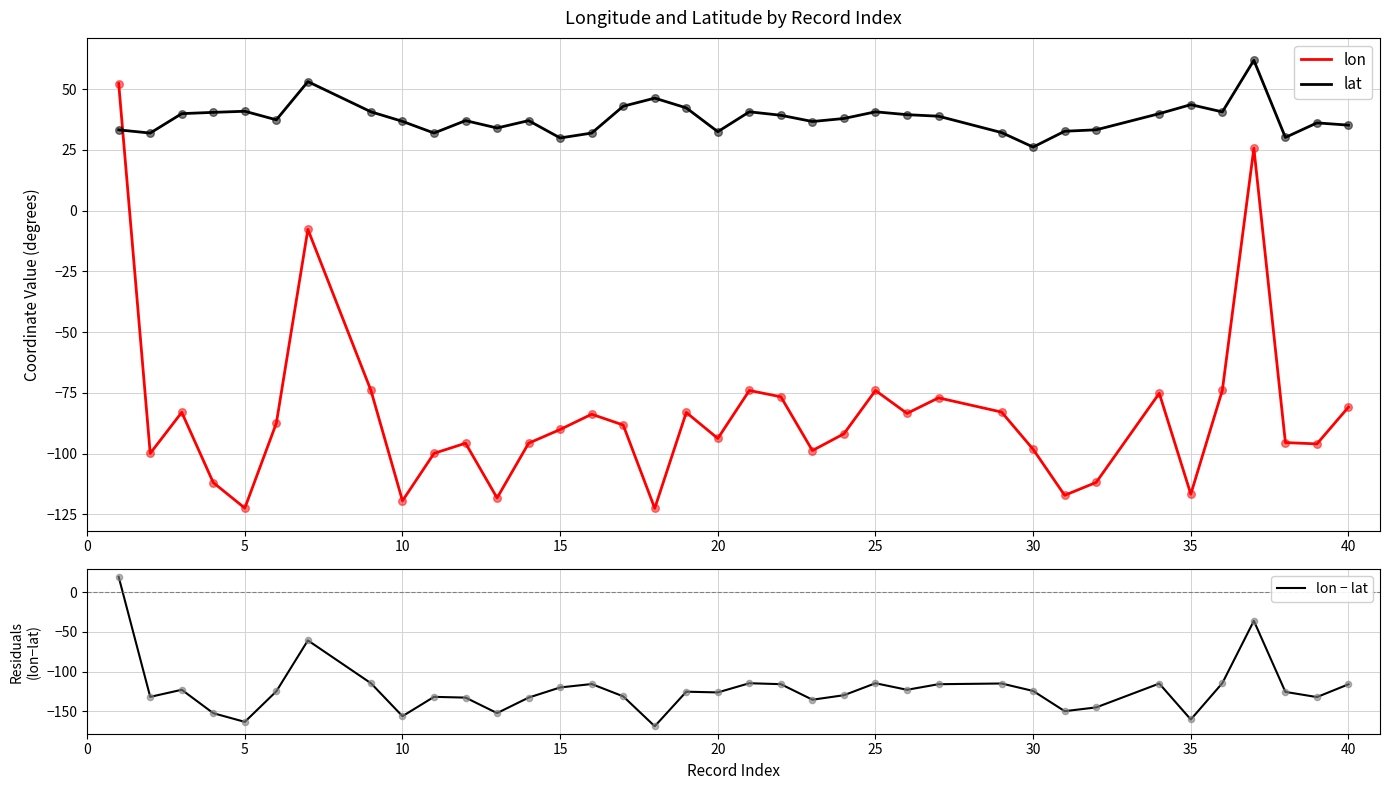

At how many categories does at least one series exceed -20?

37